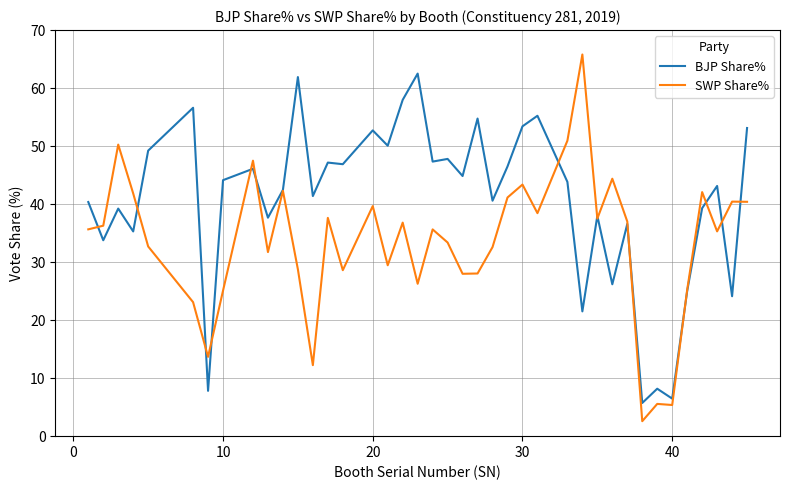

List the series in order of their overall mean, lowest first.

SWP Share%, BJP Share%